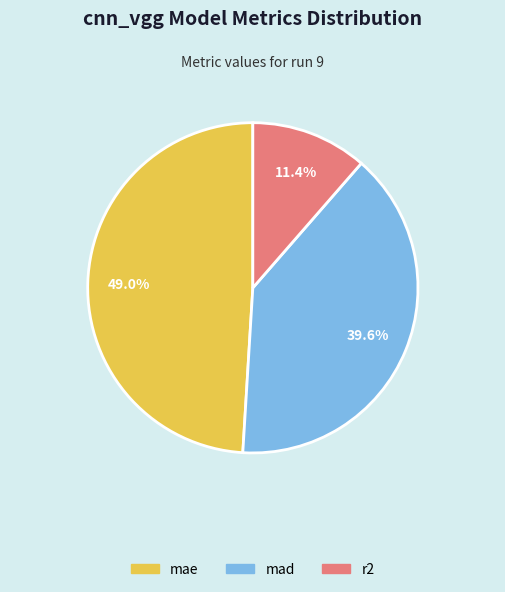

Which slice is the smallest?

r2